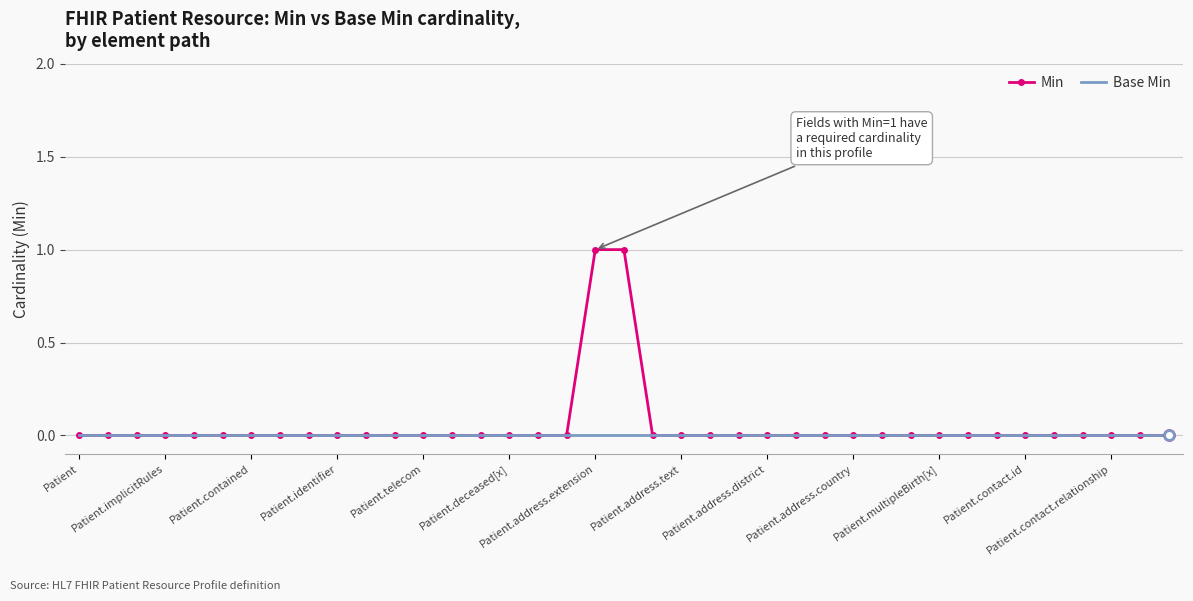

Which series has the widest spread of values?

Min